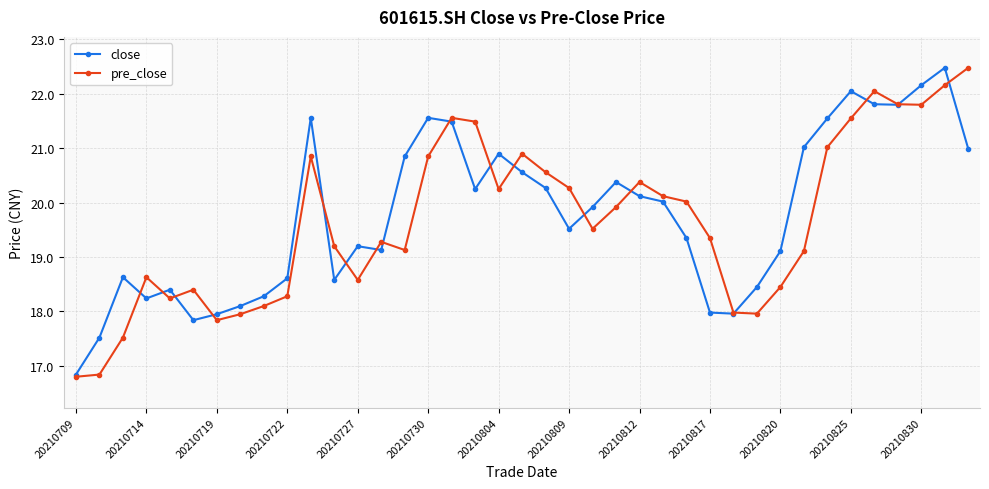

What is the lowest value of the pre_close series?

16.8